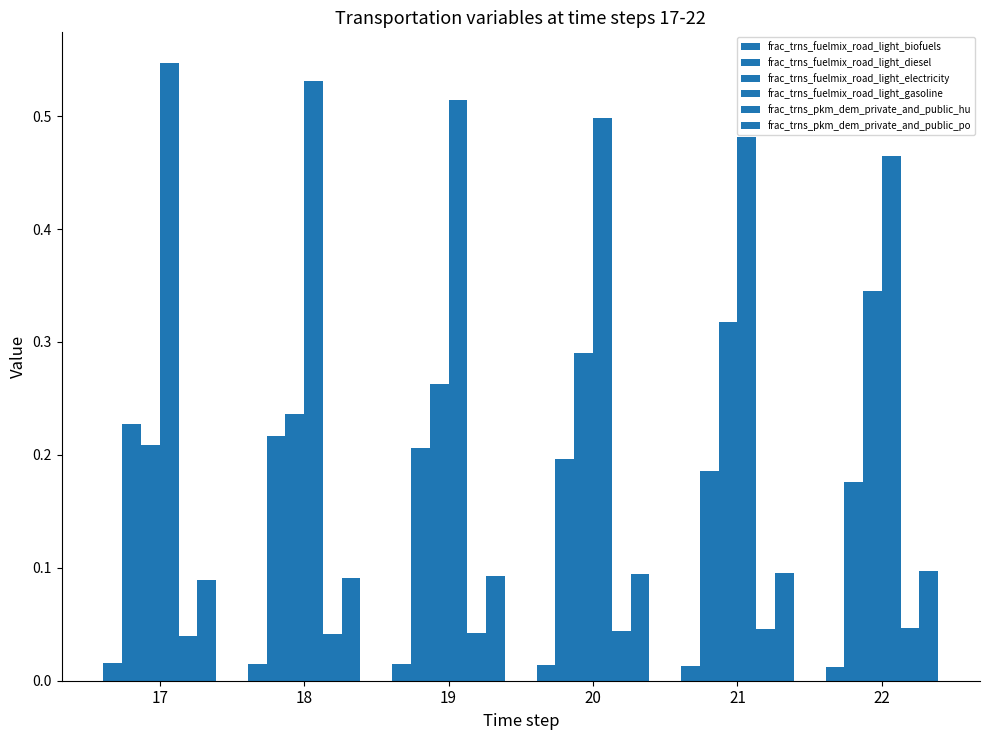

How many groups of bars are there?

6